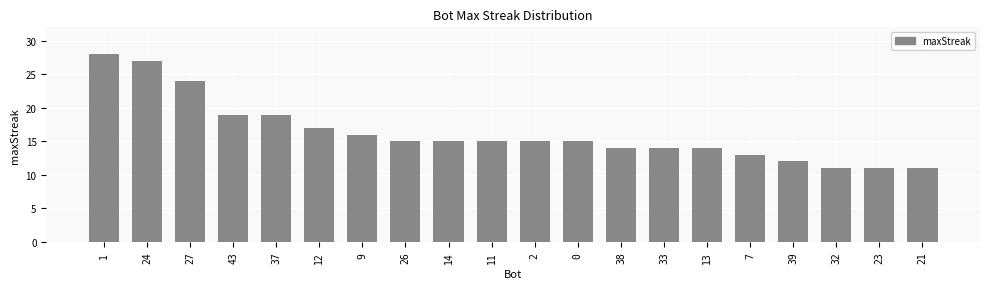

What is the maximum value shown in the chart?

28